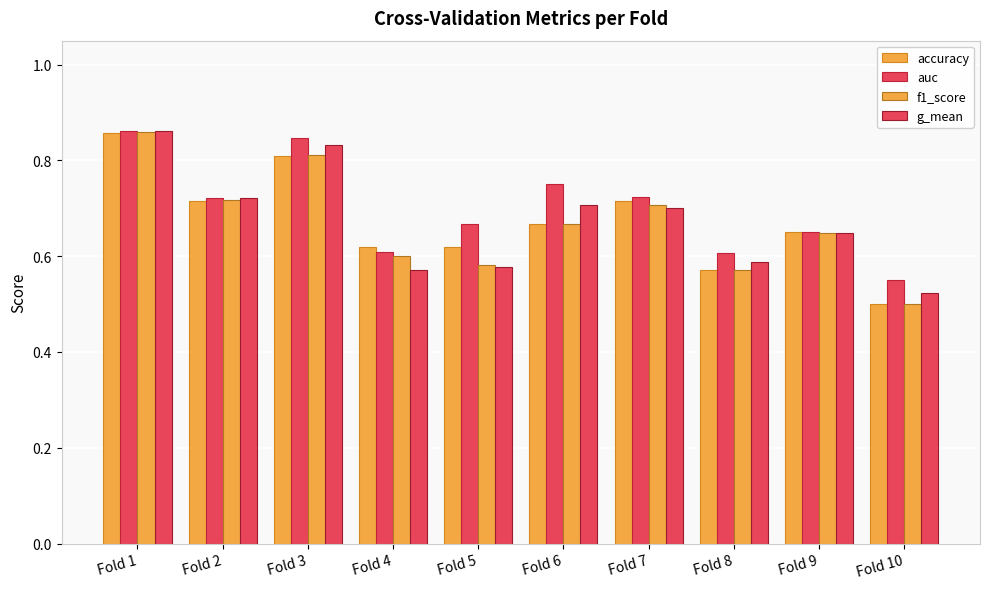

Reading left to right, extract all data points from this chart.

accuracy: 0.9	0.7	0.8	0.6	0.6	0.7	0.7	0.6	0.7	0.5
auc: 0.9	0.7	0.8	0.6	0.7	0.8	0.7	0.6	0.6	0.5
f1_score: 0.9	0.7	0.8	0.6	0.6	0.7	0.7	0.6	0.6	0.5
g_mean: 0.9	0.7	0.8	0.6	0.6	0.7	0.7	0.6	0.6	0.5